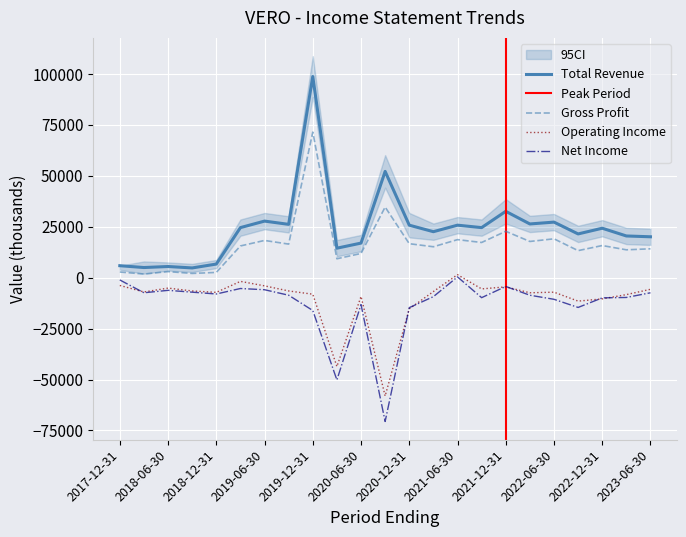

How many lines are shown in the chart?

4